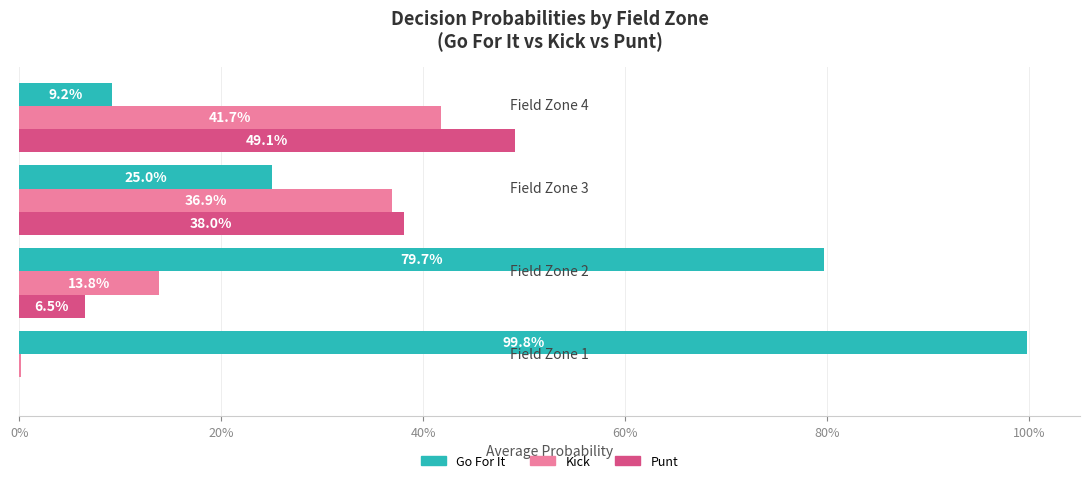

Reading right to left, transcribe all the data shown in this chart.

Go For It: 0.1	0.3	0.8	1.0
Kick: 0.4	0.4	0.1	0.0
Punt: 0.5	0.4	0.1	0.0